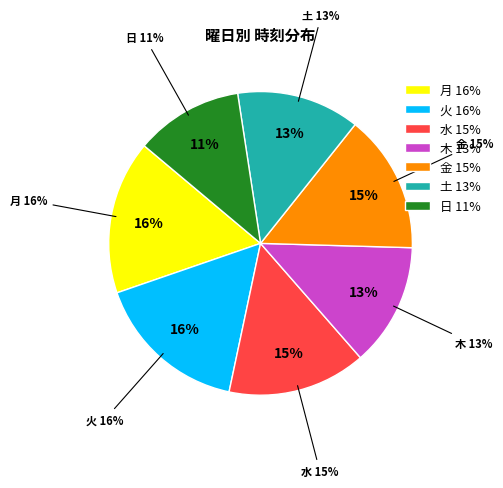

Is 月 the majority of the pie?

No